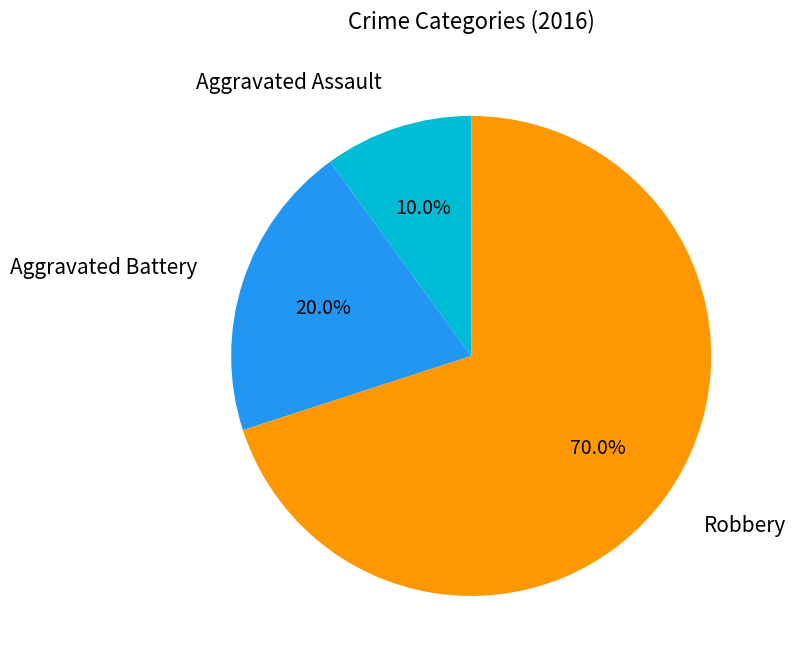

To the nearest percent, what portion does Robbery represent?

70%